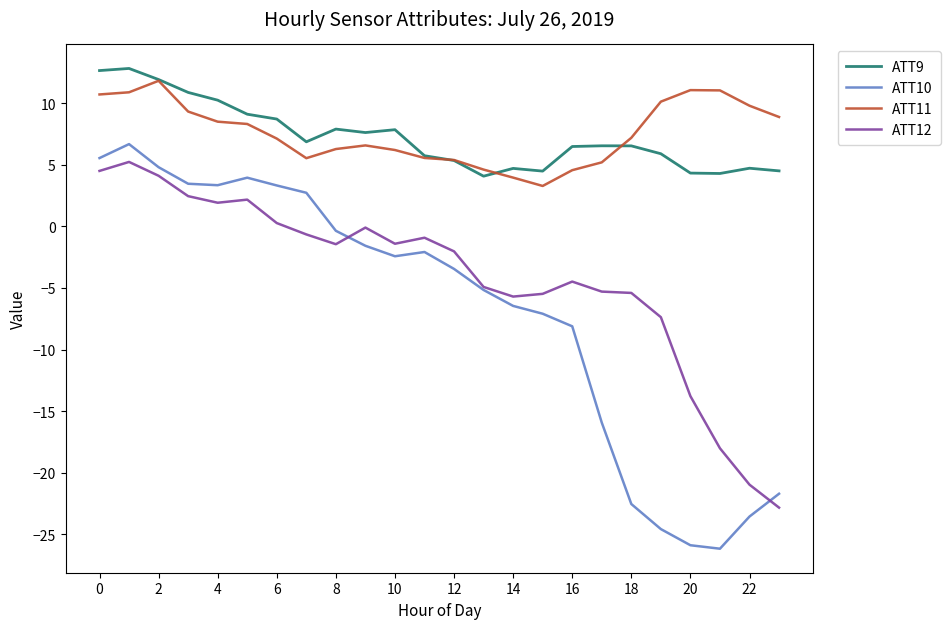

True or false: ATT9 and ATT12 cross at least once.

False